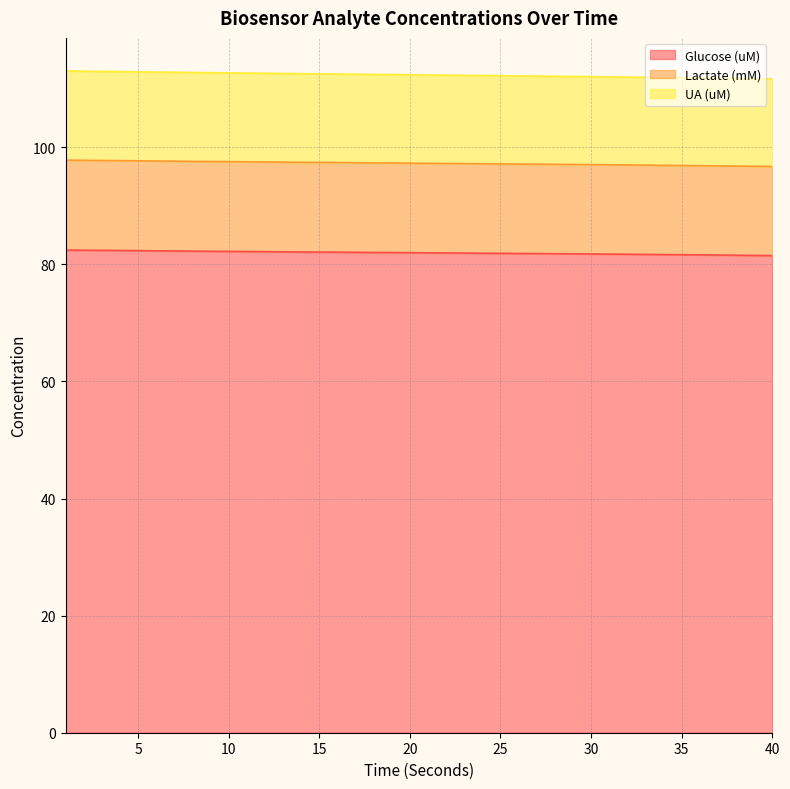

Rank the series at 7 from lowest to highest value.

Glucose (uM), Lactate (mM), UA (uM)